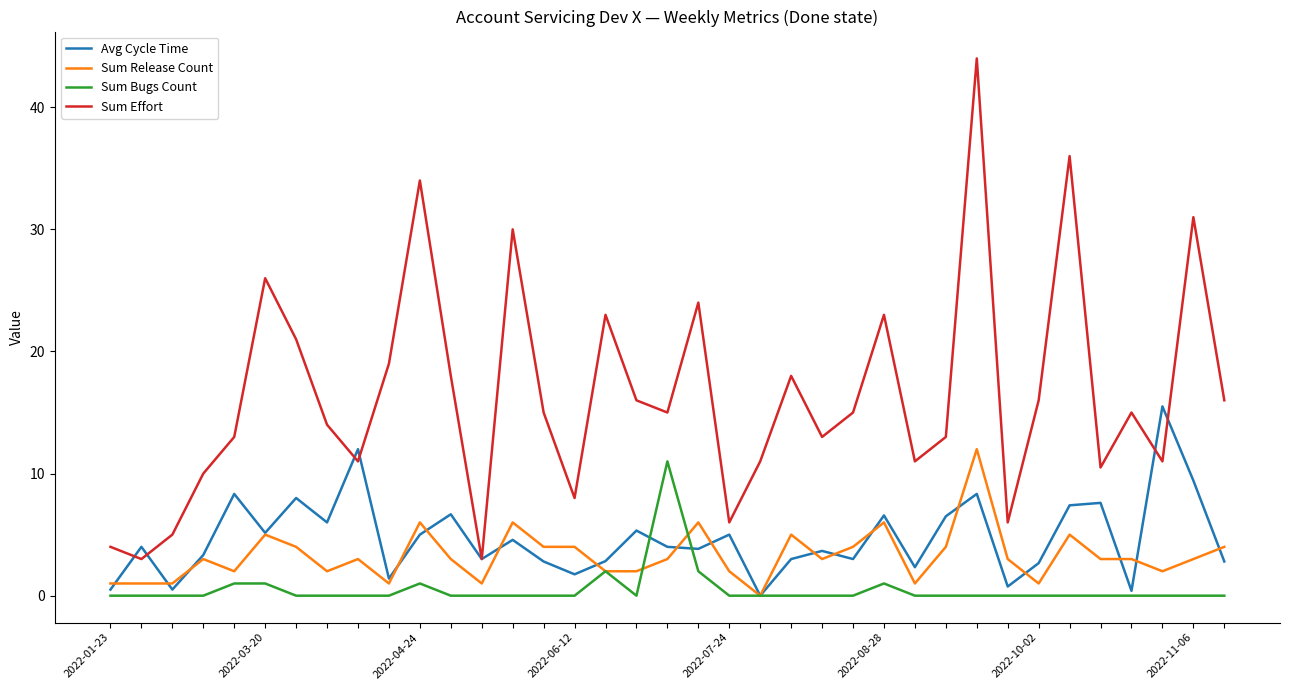

Which series has the largest range (max minus min)?

Sum Effort